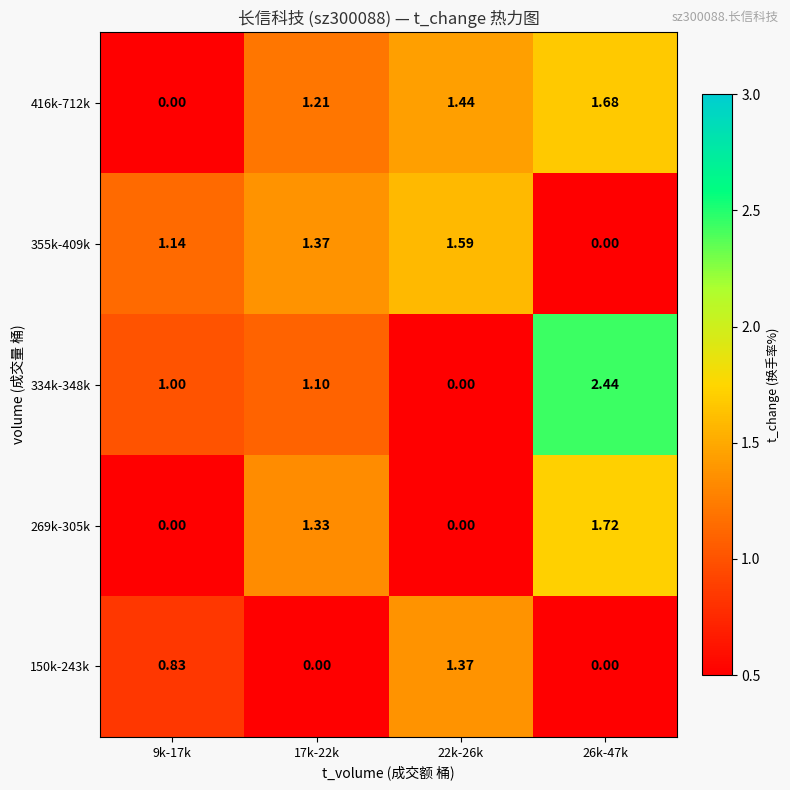

Is the value of 150k-243k at 22k-26k greater than the value of 334k-348k at 17k-22k?

Yes